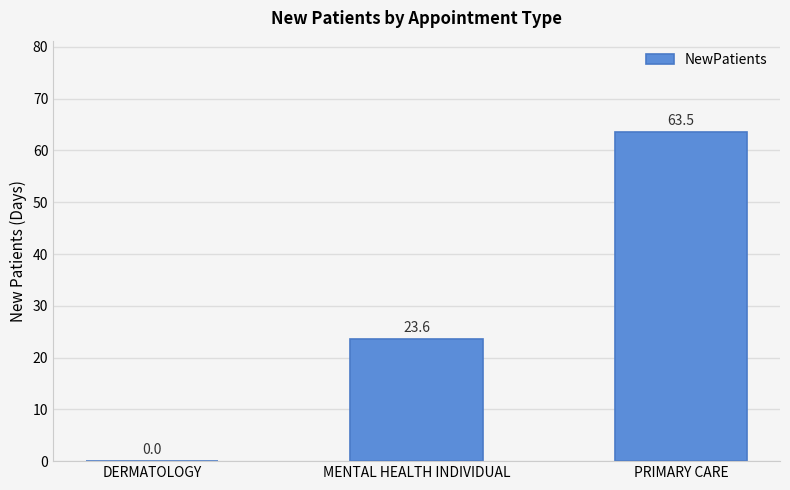

Which label corresponds to the largest value in the chart?

PRIMARY CARE